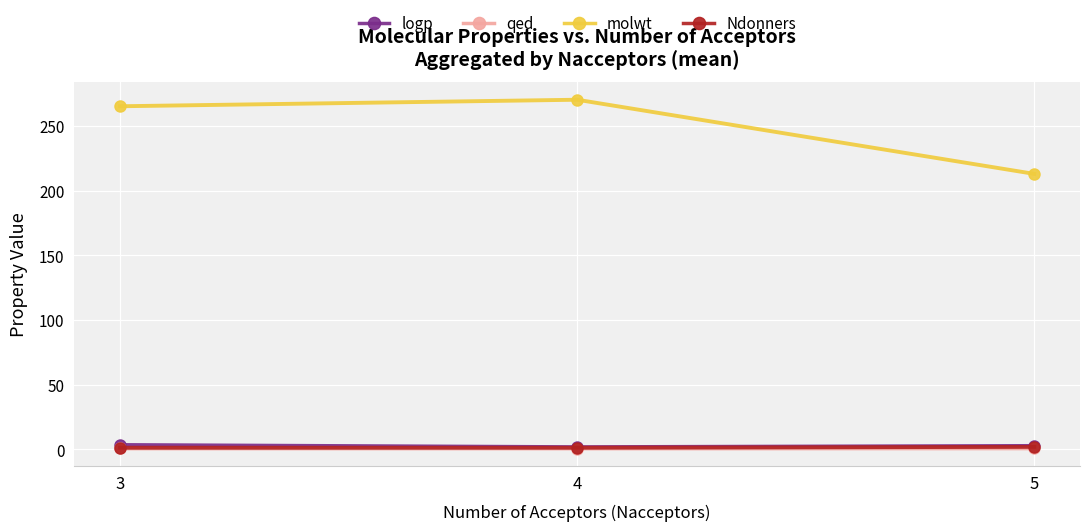

Does the chart display data point markers on the line(s)?

Yes